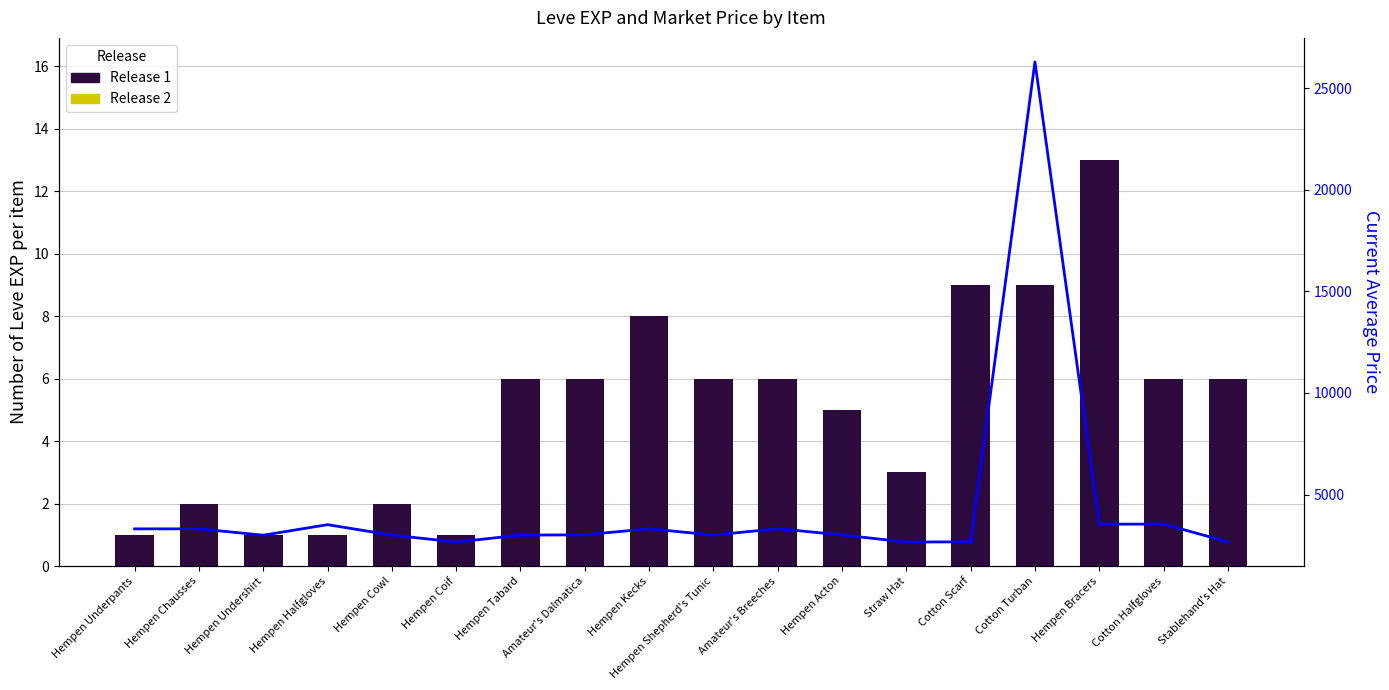

What is the maximum value for Release 1?

13